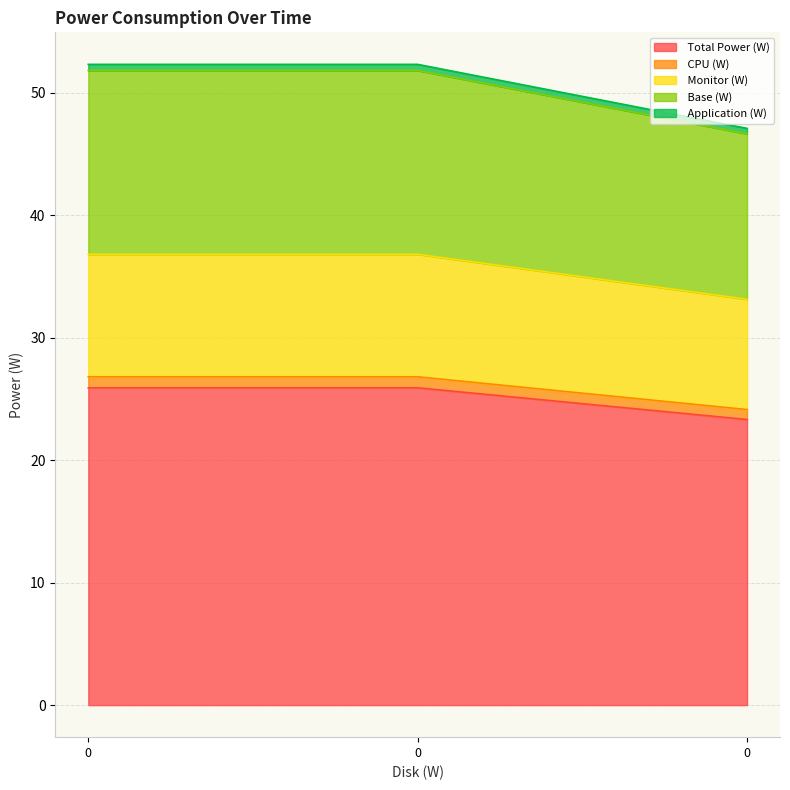

What is the greatest value displayed?

52.3